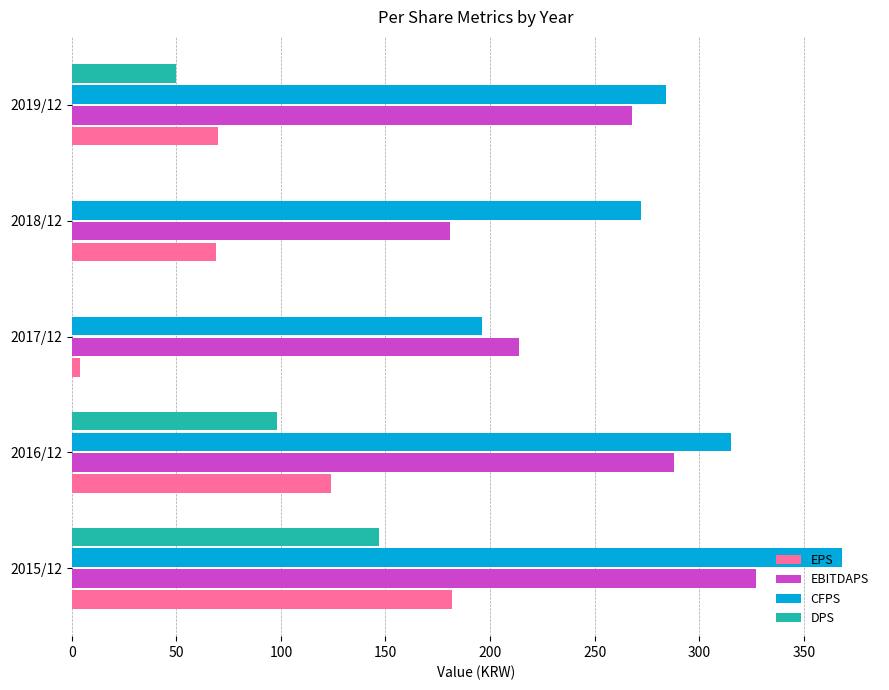

Is it true that EPS equals 121 at 2019/12?

False